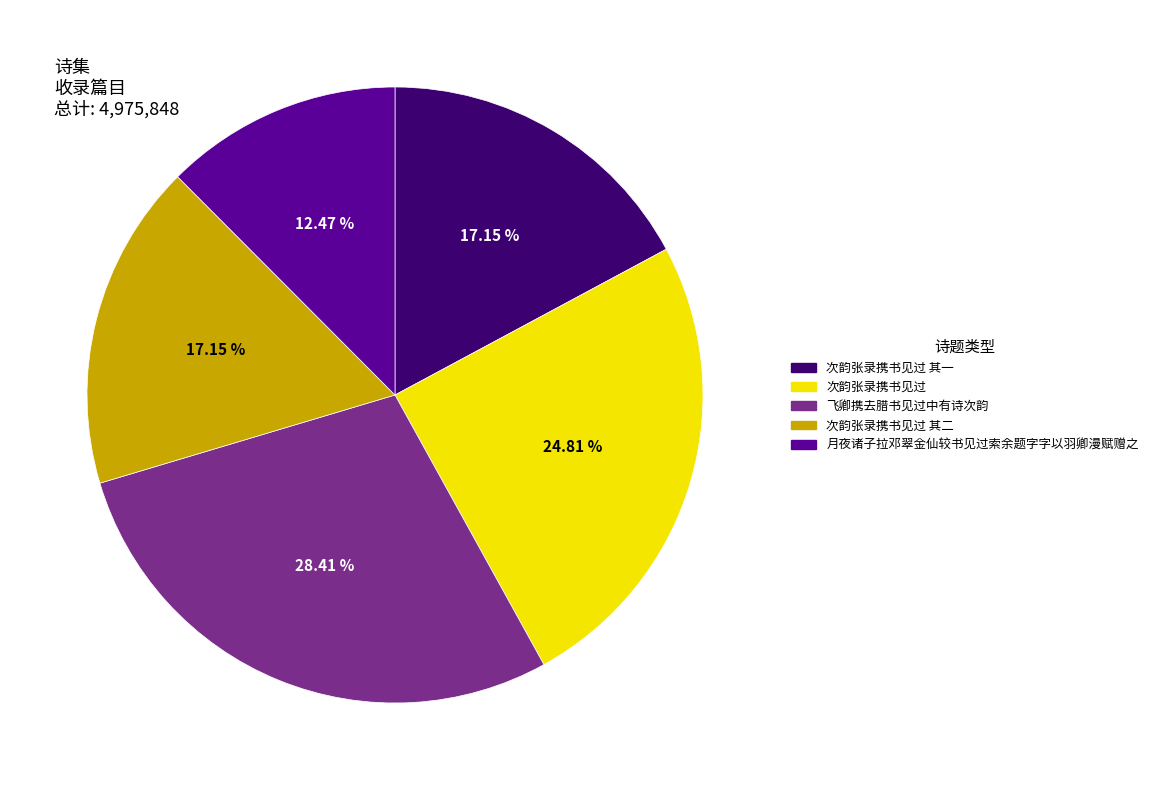

The 次韵张录携书见过 其二 slice represents 17% of the pie. True or false?

True